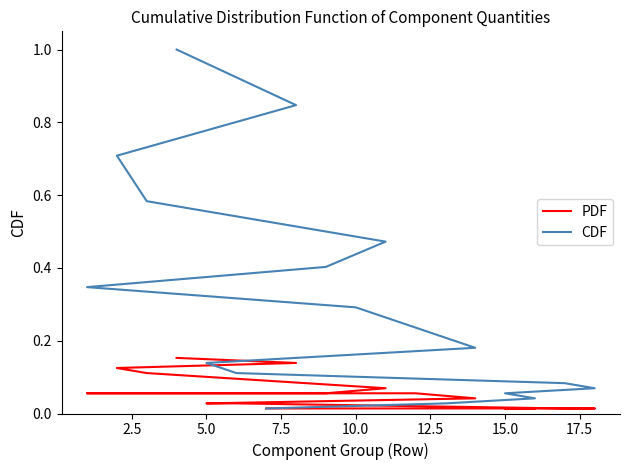

Which series has the largest range (max minus min)?

CDF